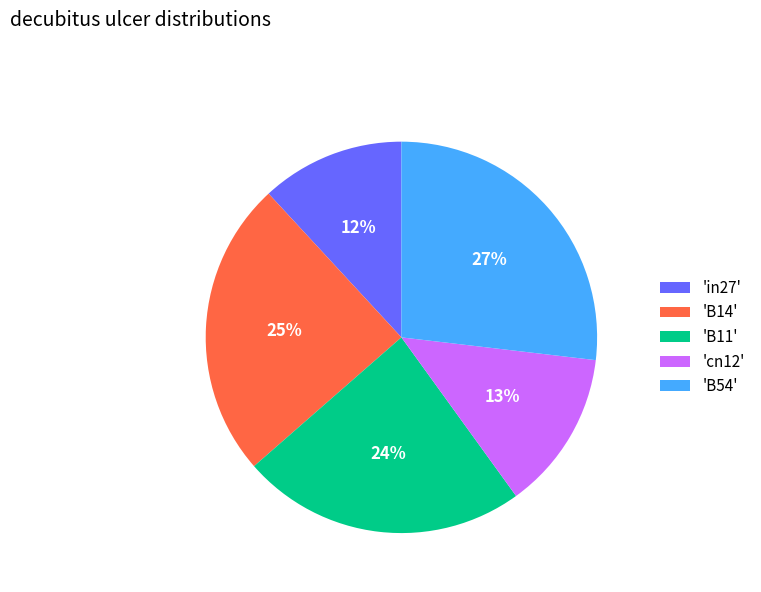

To the nearest percent, what is the difference between the largest and smallest slice percentages?

15%